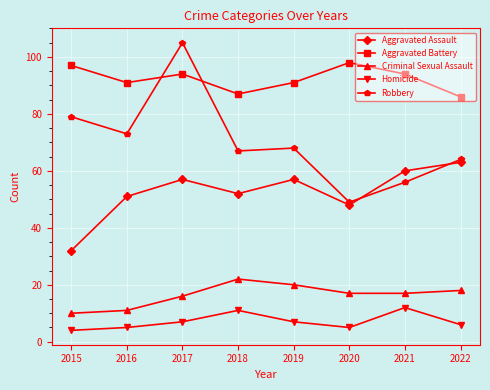

True or false: Robbery has more than 0 points higher than both neighbors.

True